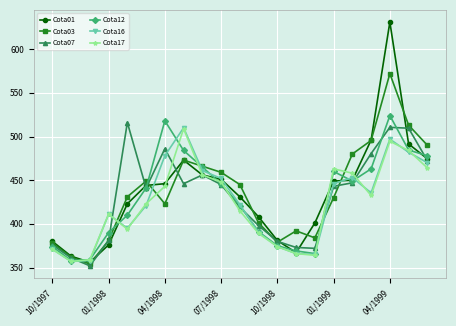

Which series ends up on top after the final intersection of Cota17 and Cota03?

Cota03